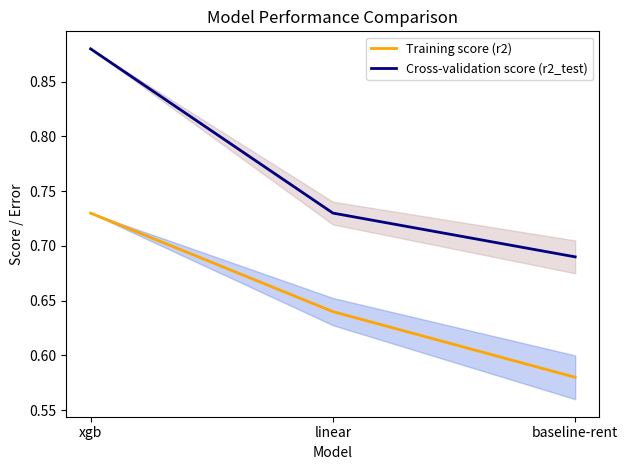

Rank the series by their average value, from lowest to highest.

Training score (r2), Cross-validation score (r2_test)